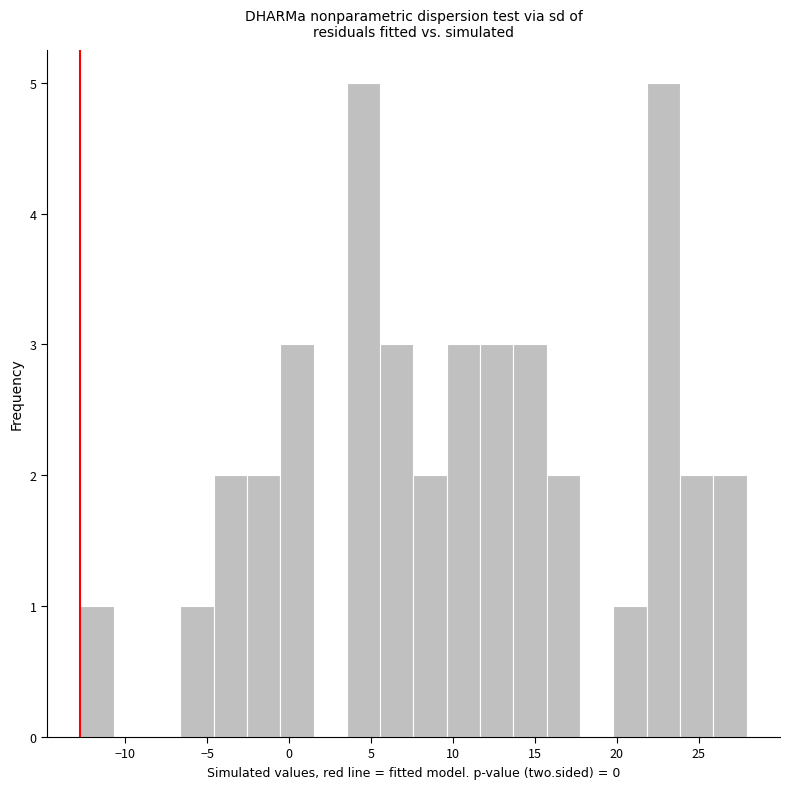

How tall is the bar that spans -4.5 to -2.5 on the x-axis? Neither the bar edges nor the heights are printed on the chart, so give them approximately, as read against the axes.

2